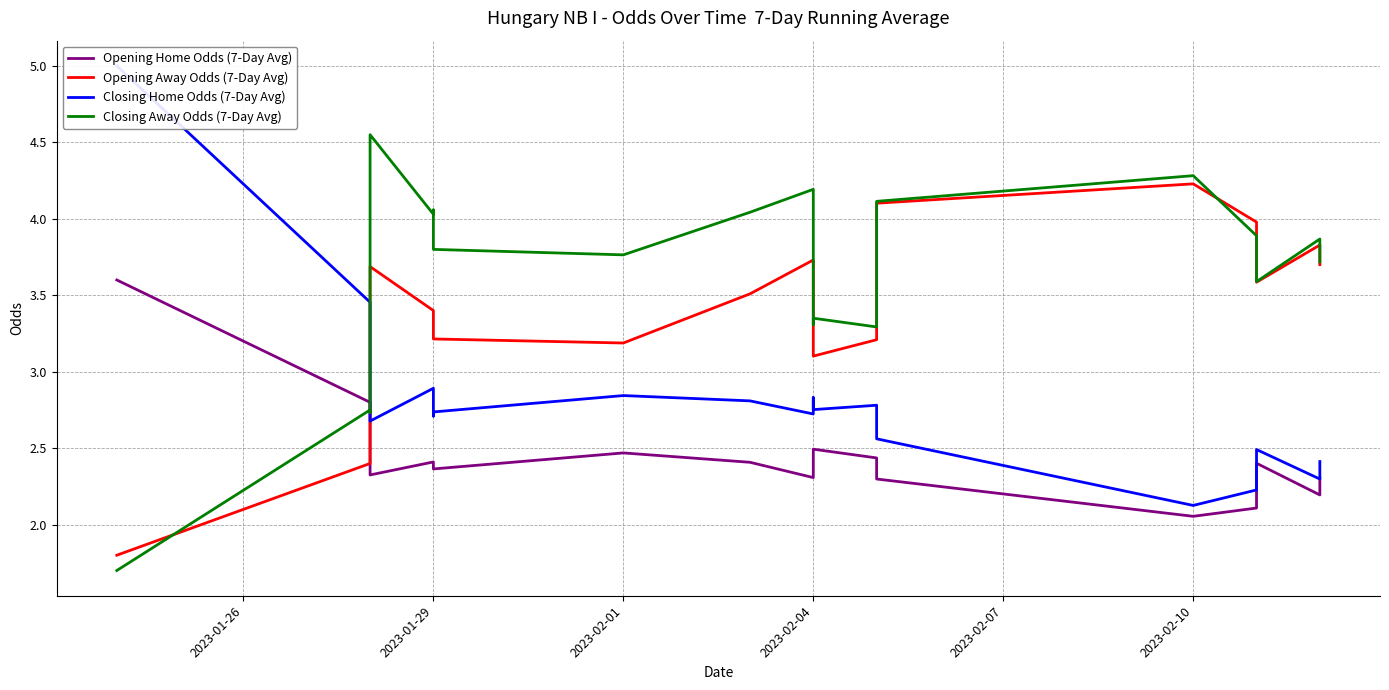

What is the difference between the second highest and second lowest values in the Opening Away Odds (7-Day Avg) series?

1.7